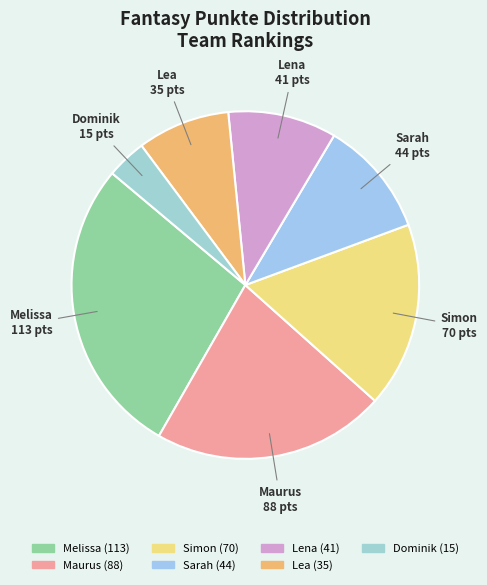

True or false: Dominik accounts for 4% of the total.

True